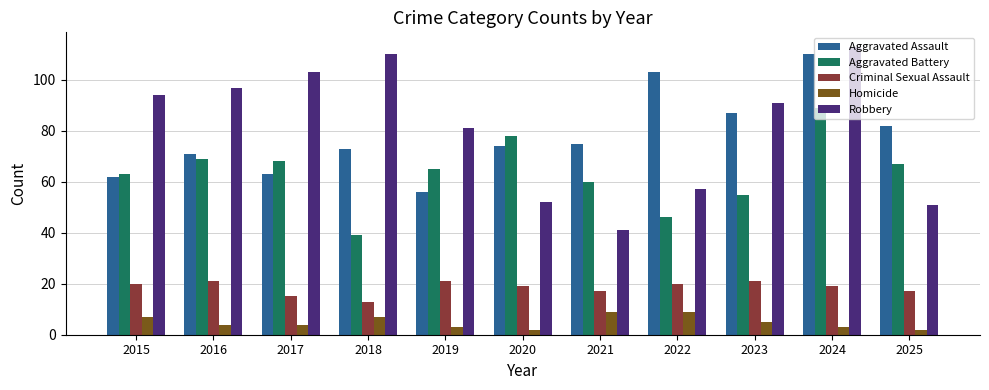

At which category does the chart reach its peak across all series?

2024